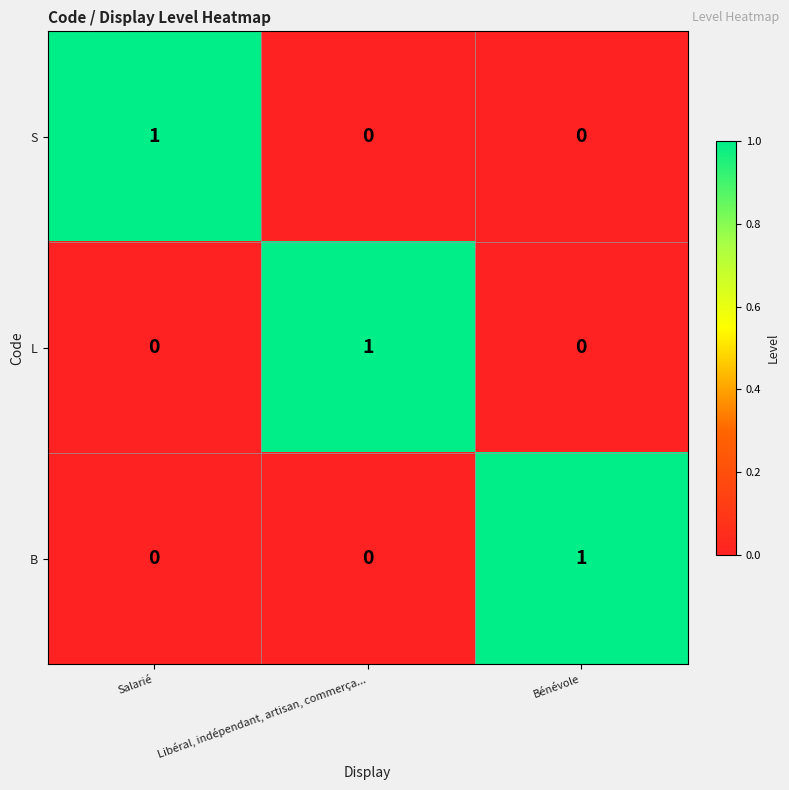

At how many categories does at least one series exceed 0?

3